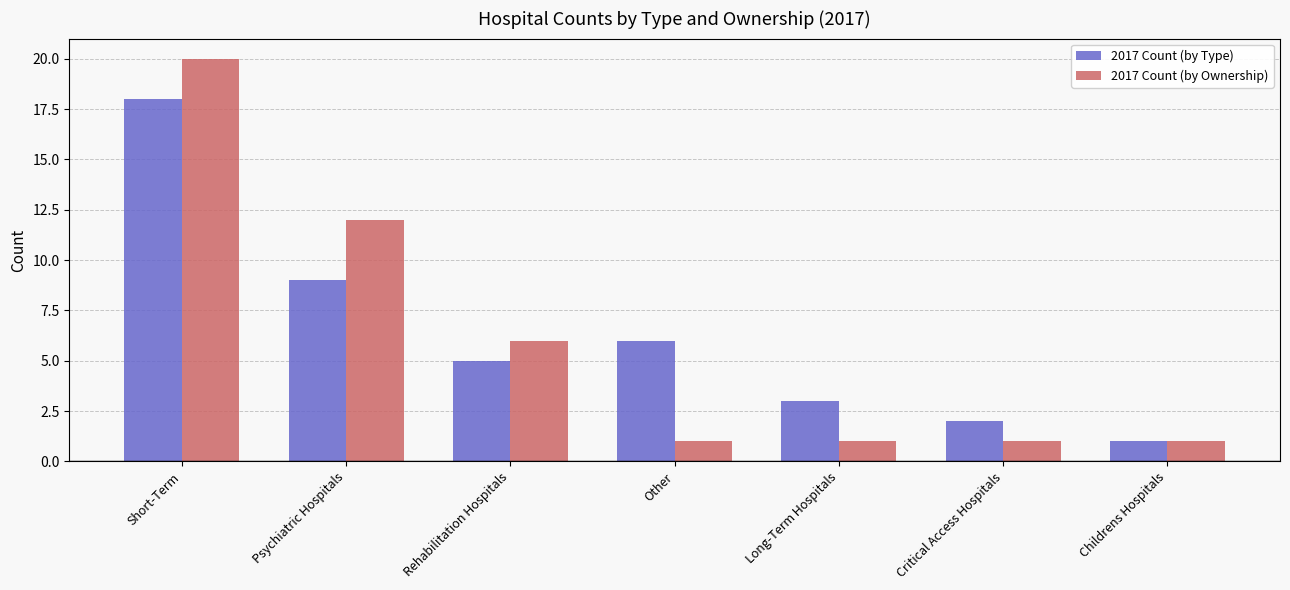

What is the maximum value for 2017 Count (by Type)?

18